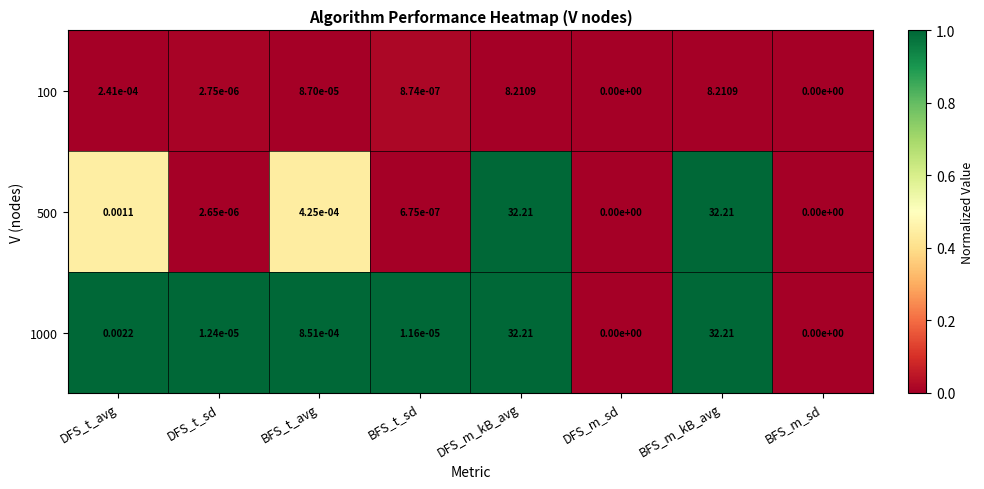

Is the value of 1000 at DFS_m_sd greater than the value of 100 at DFS_t_avg?

No